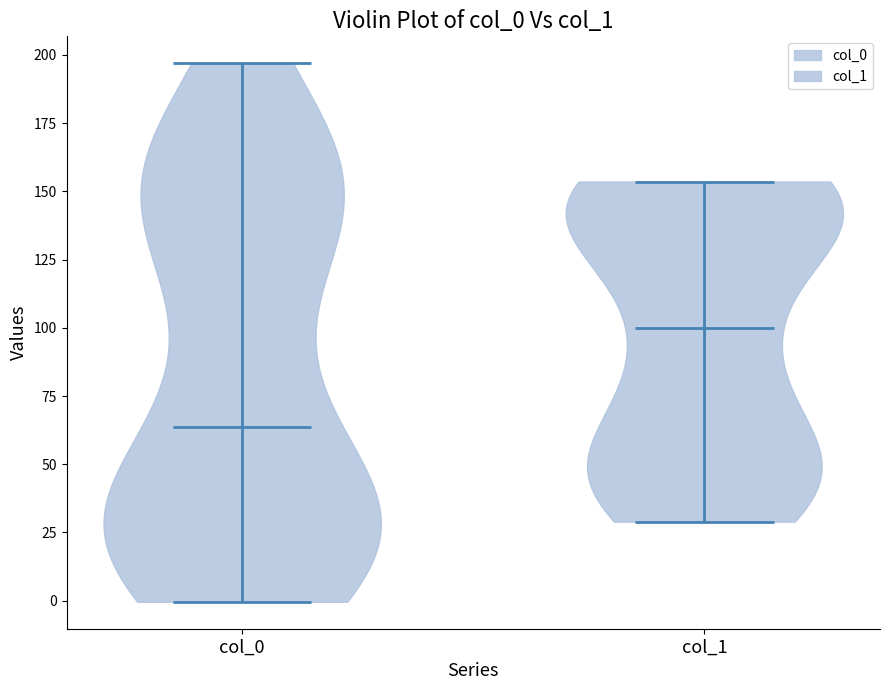

Which violin has the lowest median line?

col_0